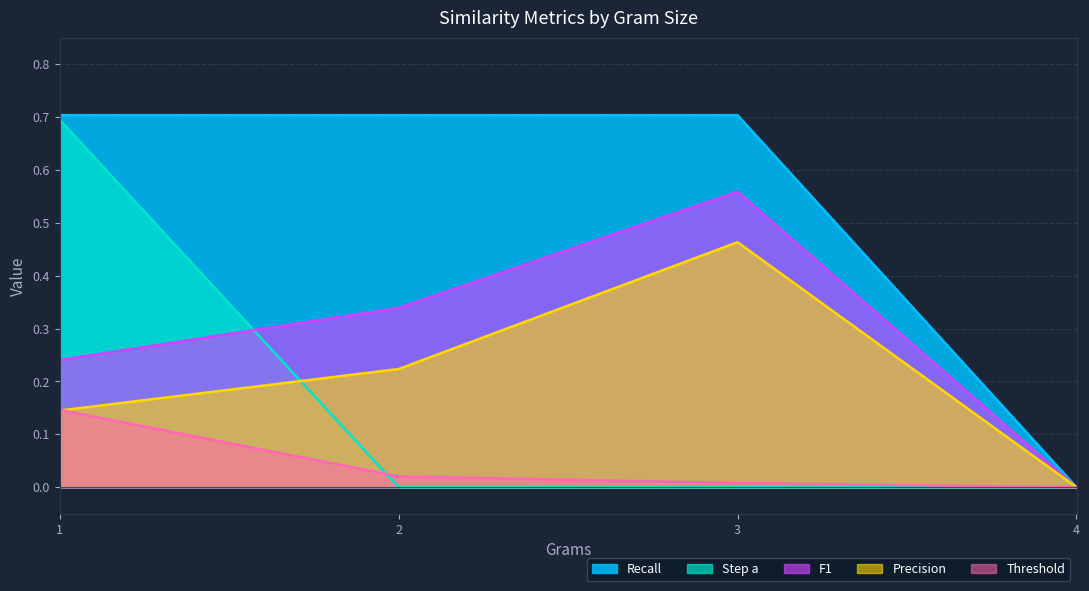

Which has a higher value, 2 or 3?

2